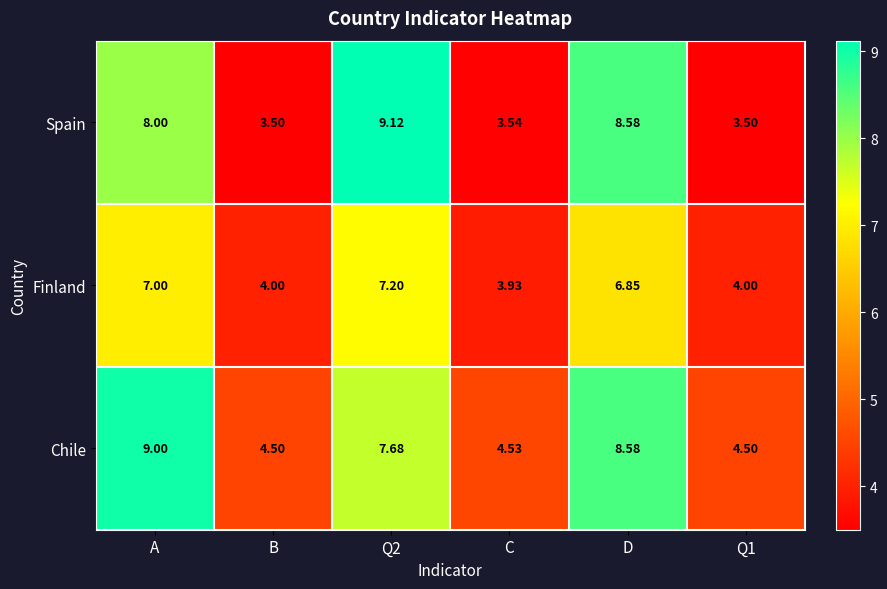

Is the value of Chile at Q2 greater than the value of Finland at C?

Yes